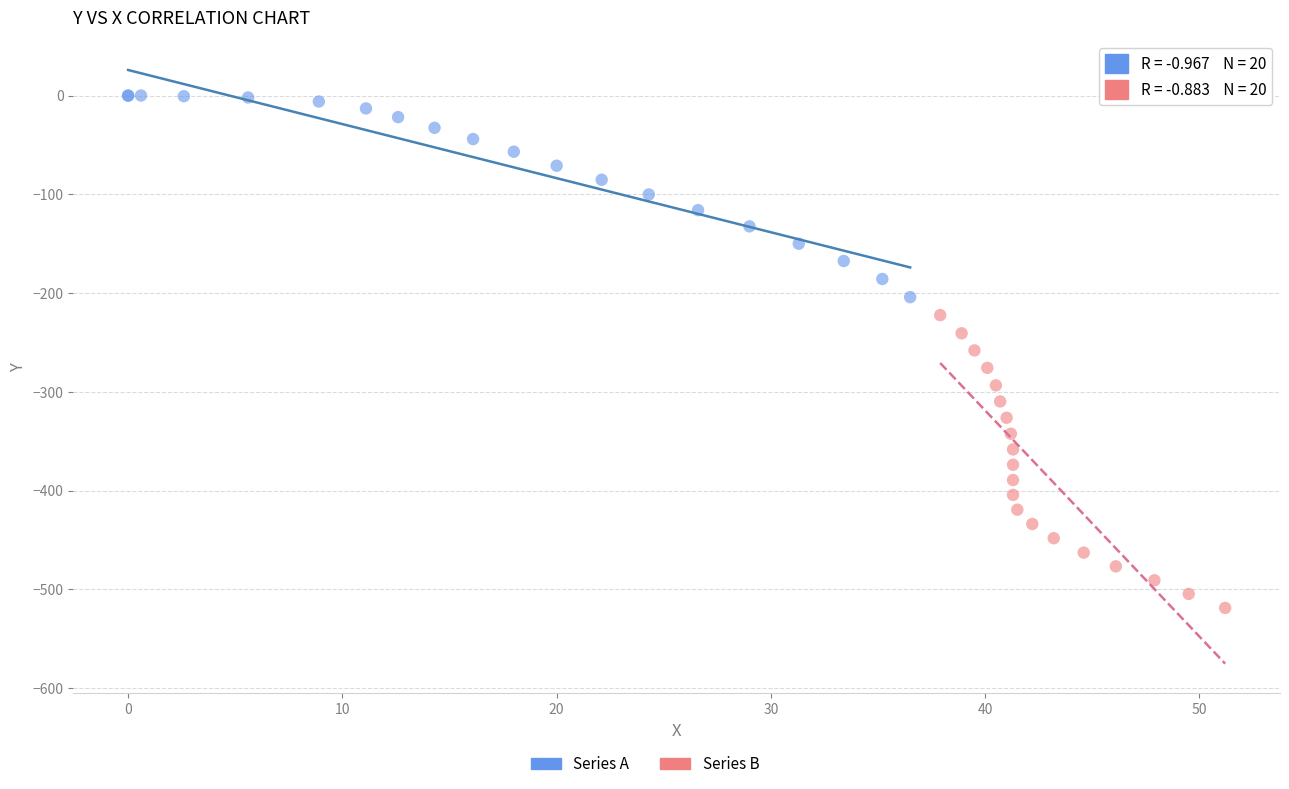

Which series reaches the maximum Y coordinate?

Series A